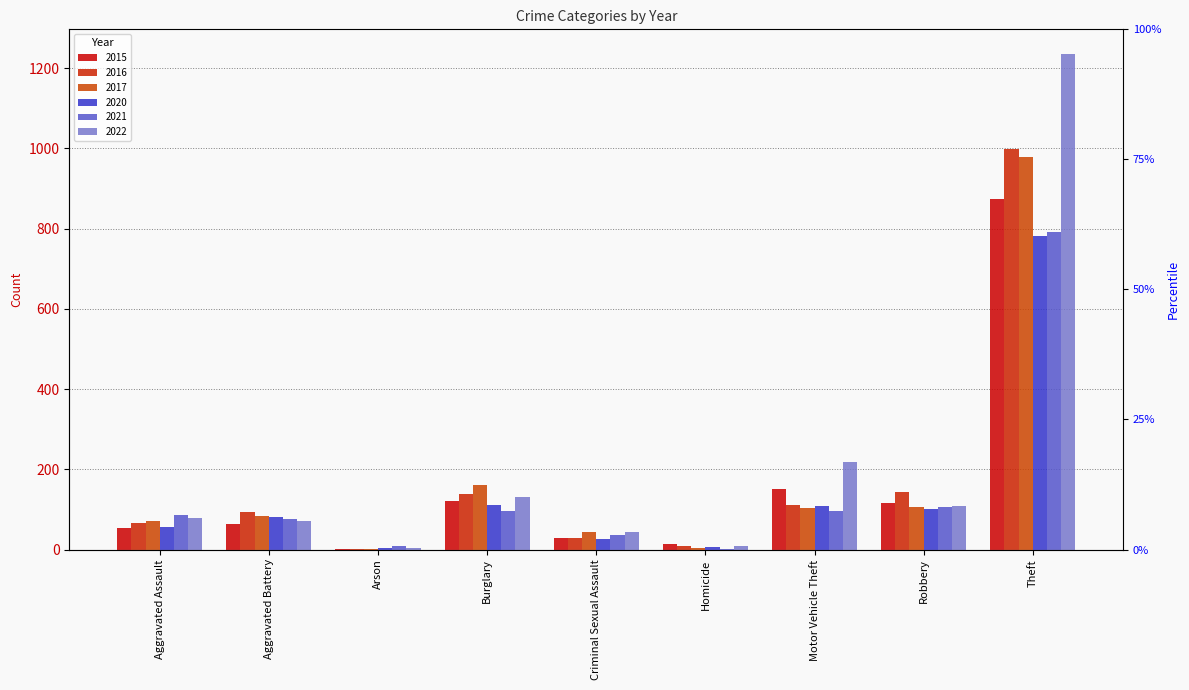

What is the label of the 6th bar from the left?

Homicide